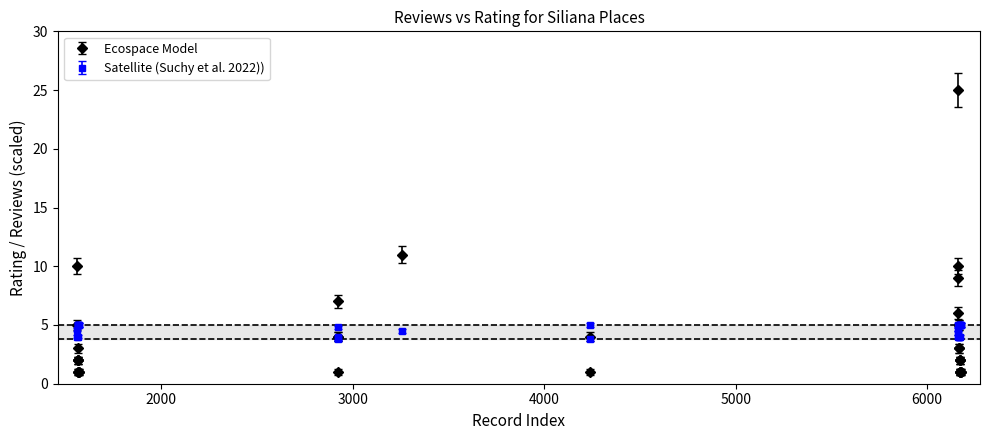

What is the greatest value displayed?

25.0